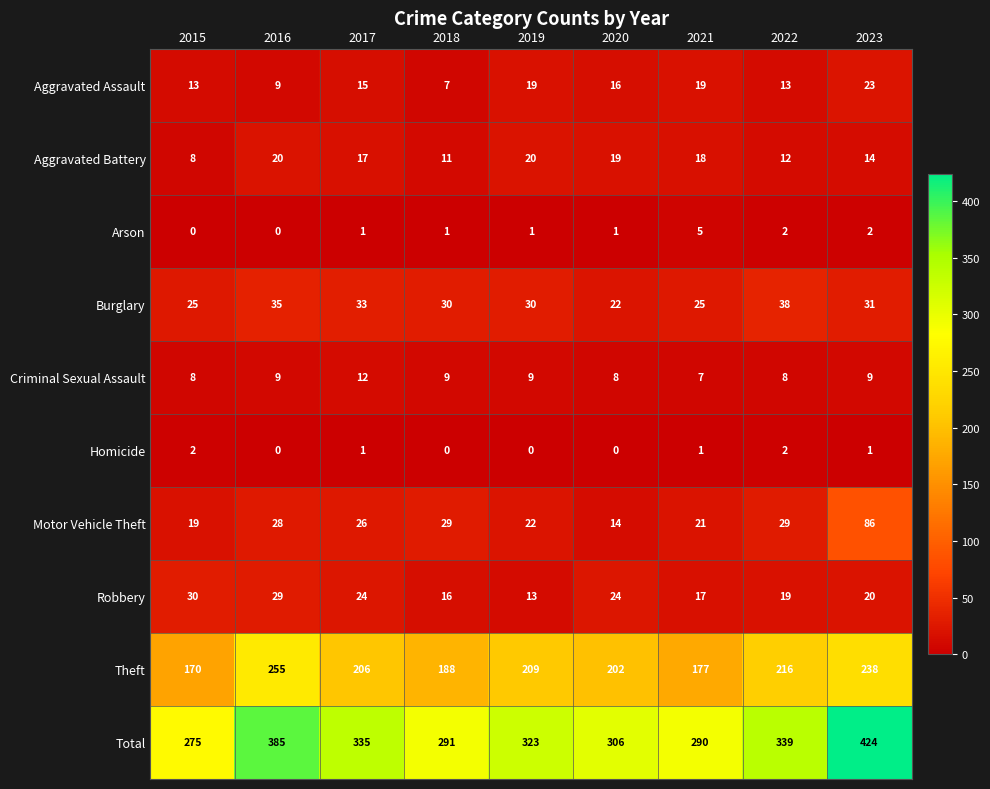

The value of Aggravated Assault at 2022 is 13. True or false?

True